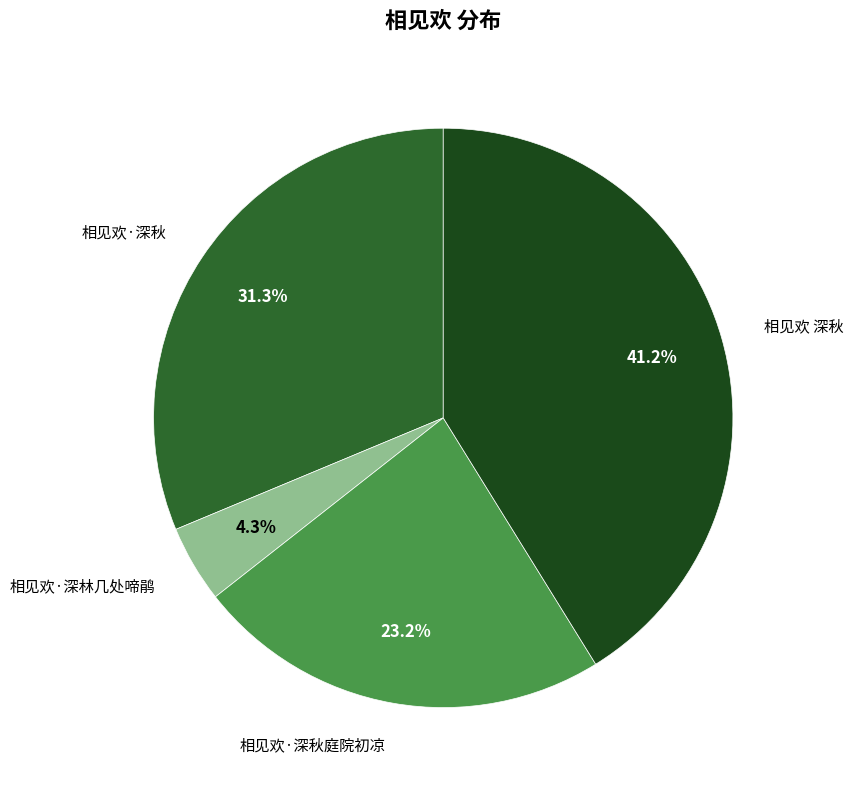

To the nearest percent, what percentage of the pie is 相见欢·深秋庭院初凉?

23%